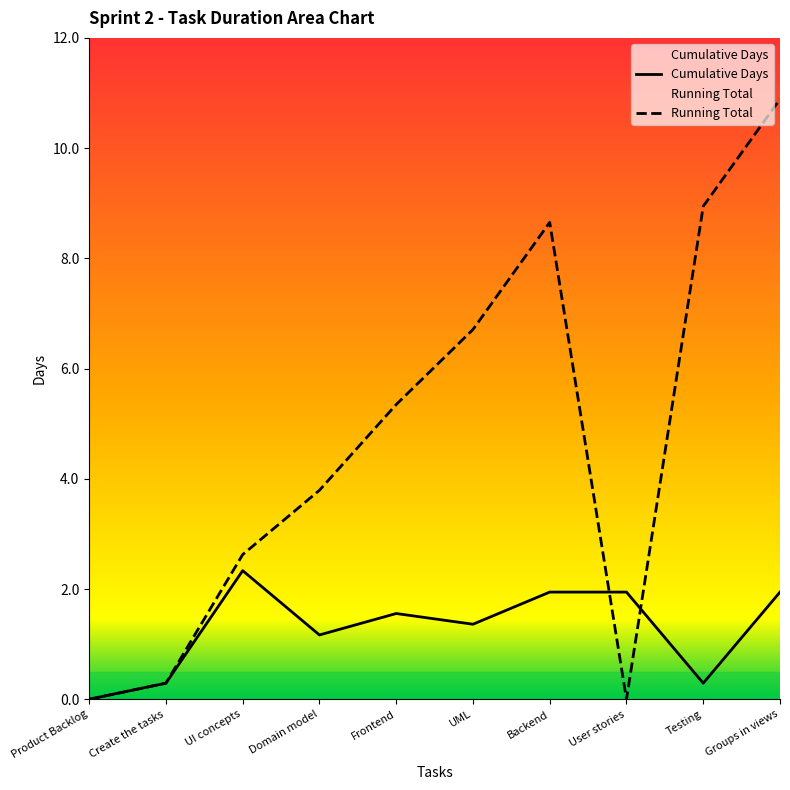

Which series has the largest total across all categories?

Running Total